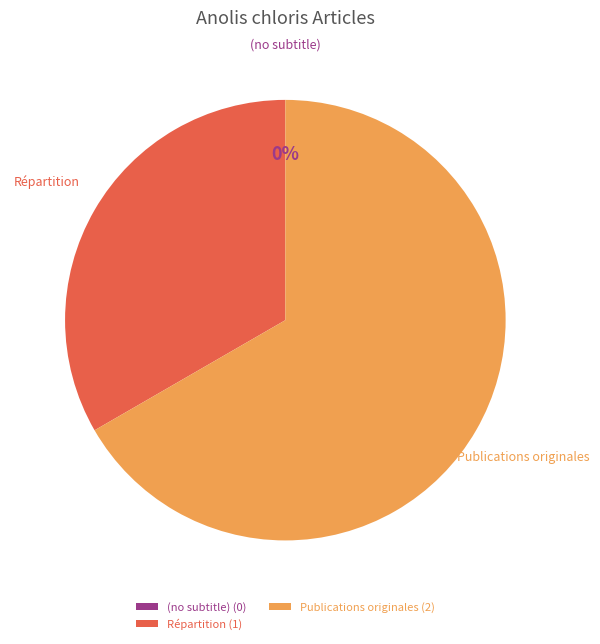

Is it true that Répartition is 33% of the pie?

True